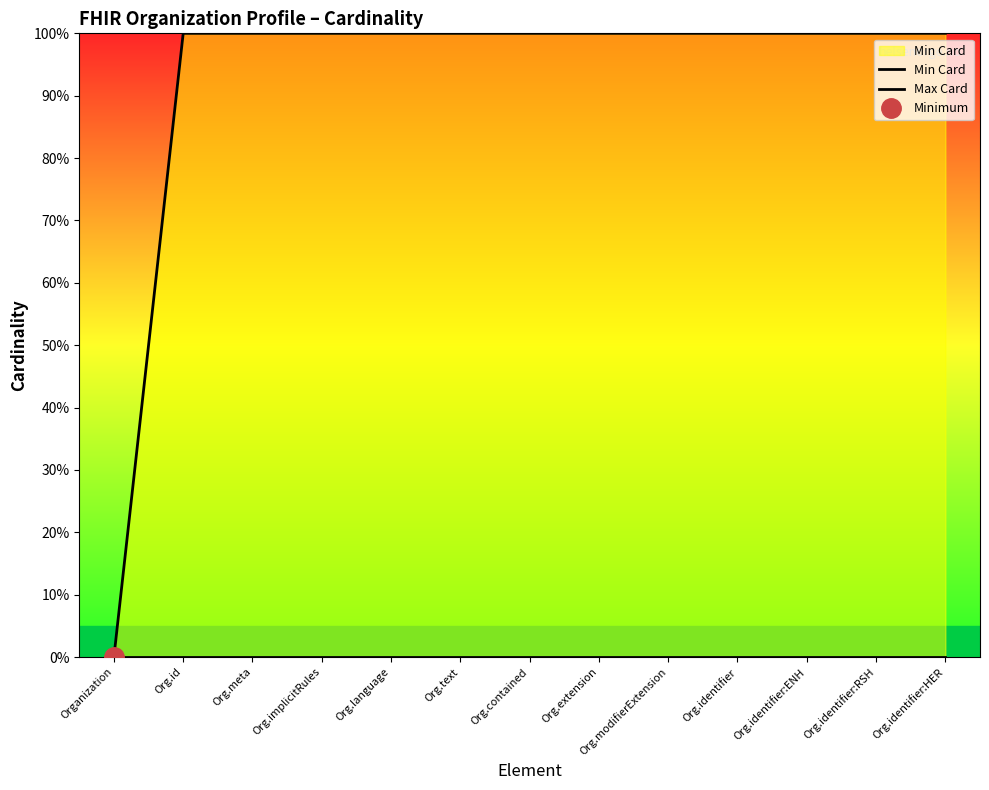

Reading left to right, extract all data points from this chart.

Min Card: 0	0	0	0	0	0	0	0	0	0	0	0	0
Max Card: 0	1	1	1	1	1	1	1	1	1	1	1	1